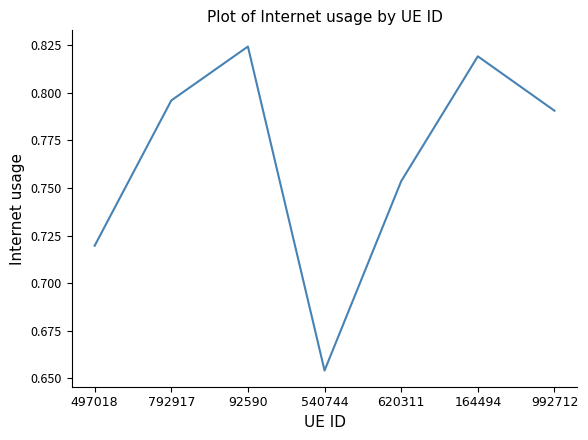

What is the difference between the maximum and minimum values?

0.2